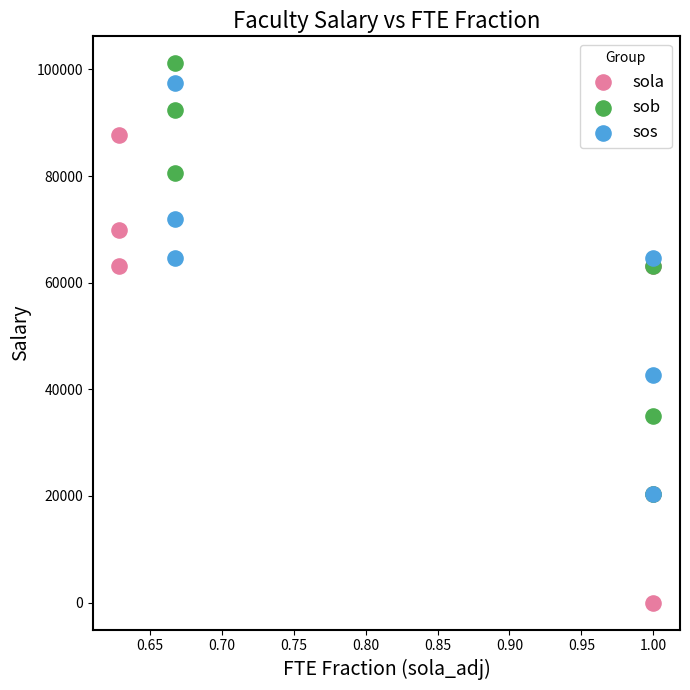

Which series has the largest Y range (max minus min)?

sola